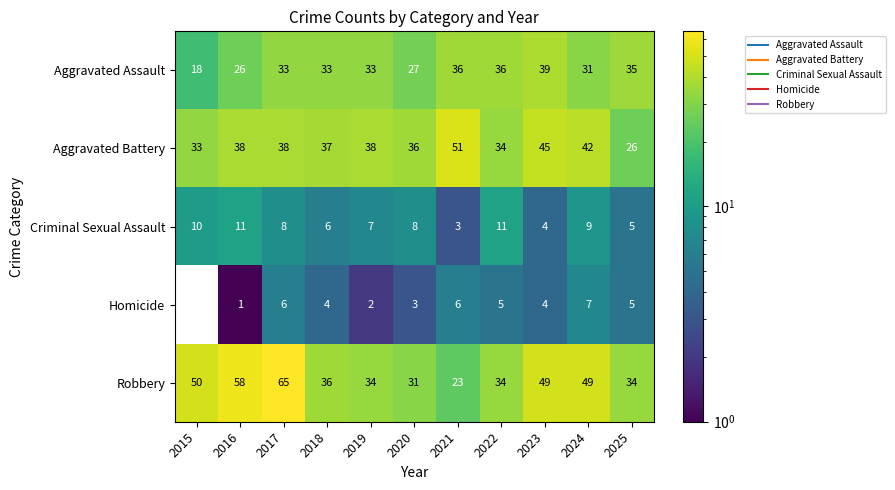

At which category does the chart reach its peak across all series?

2017